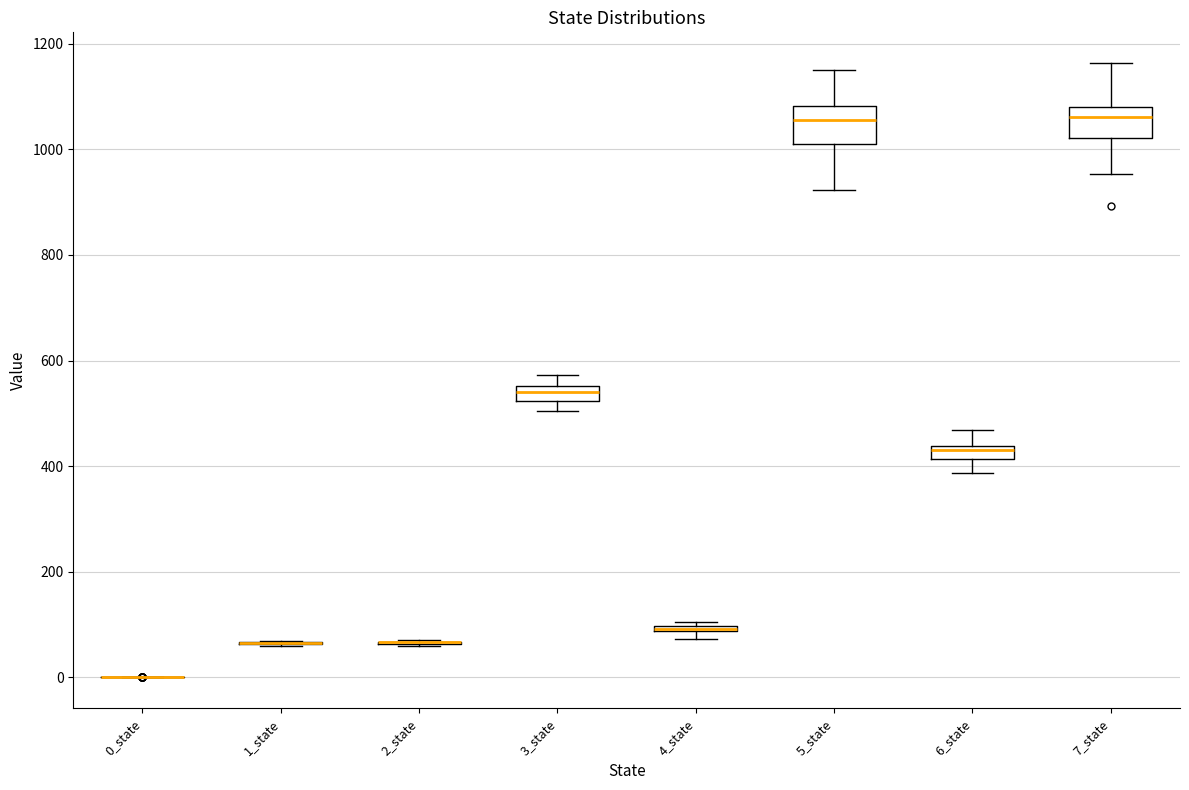

Where does the lower whisker of the box for 6_state end on the y-axis? The values are not printed on the chart, so give them approximately, as read against the axis.

380